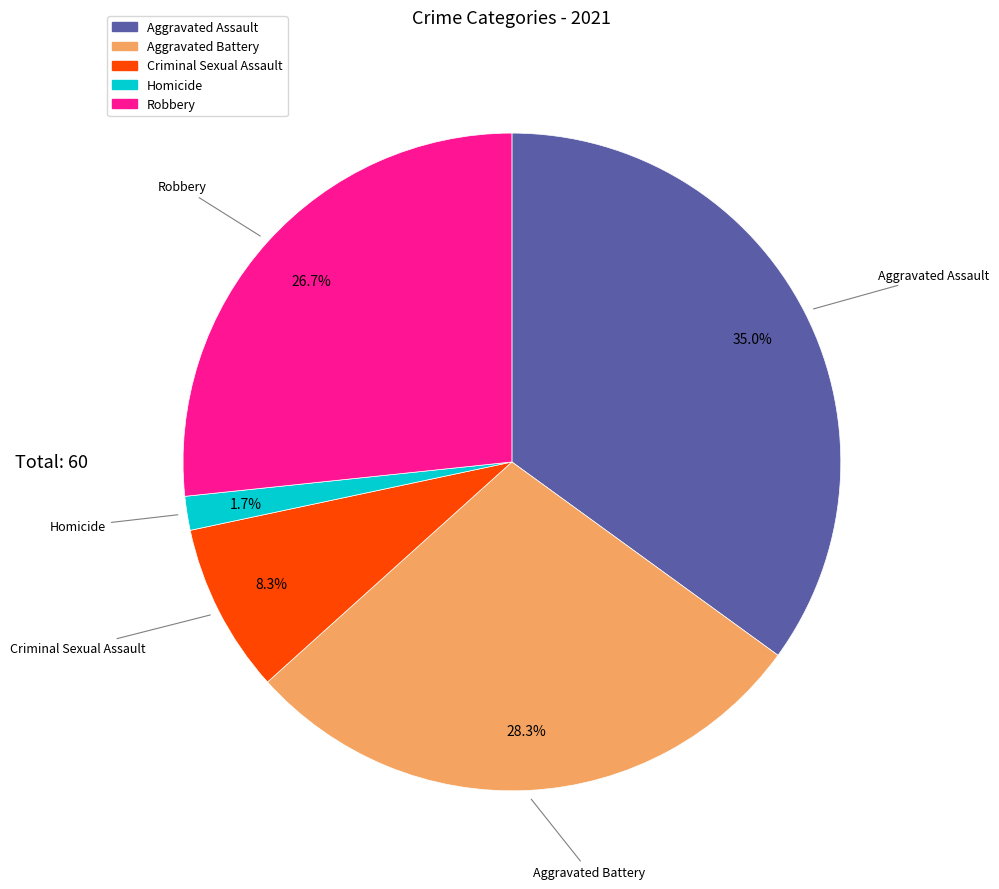

What portion of the pie excludes Robbery?

73.3%